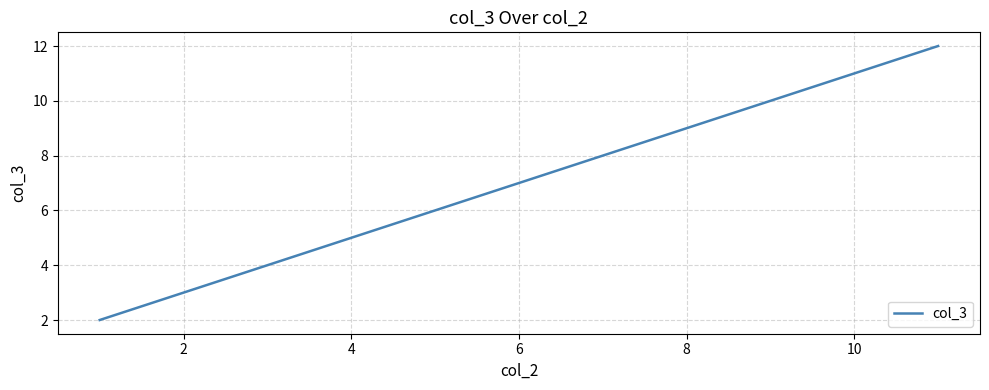

True or false: there are more than 1 points higher than both neighbors.

False